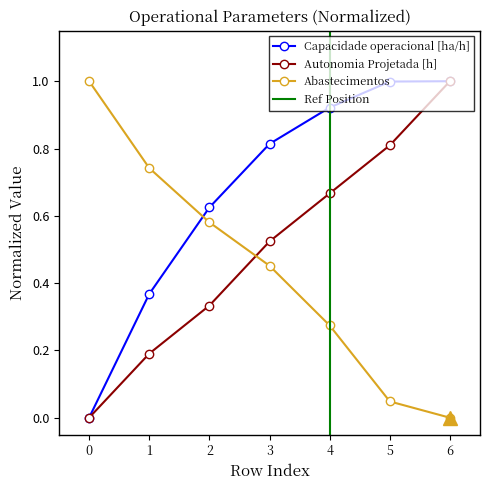

Rank the categories by Autonomia Projetada [h] value from lowest to highest.

0, 1, 2, 3, 4, 5, 6